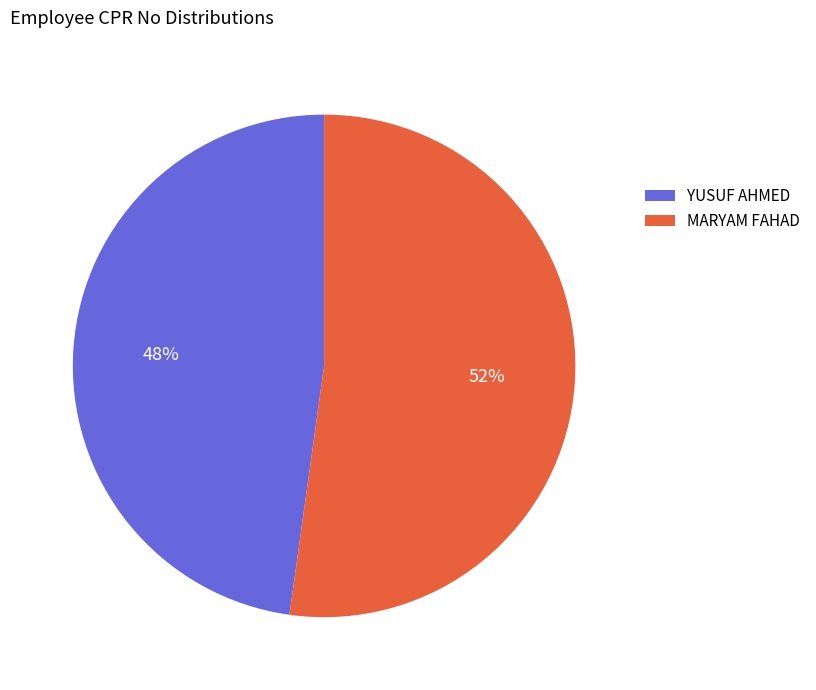

What is the ratio of the value at YUSUF AHMED to the value at MARYAM FAHAD?

0.9